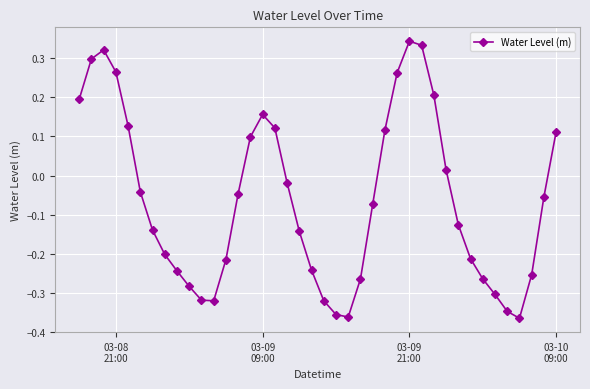

What is the sum of all values?

-2.6